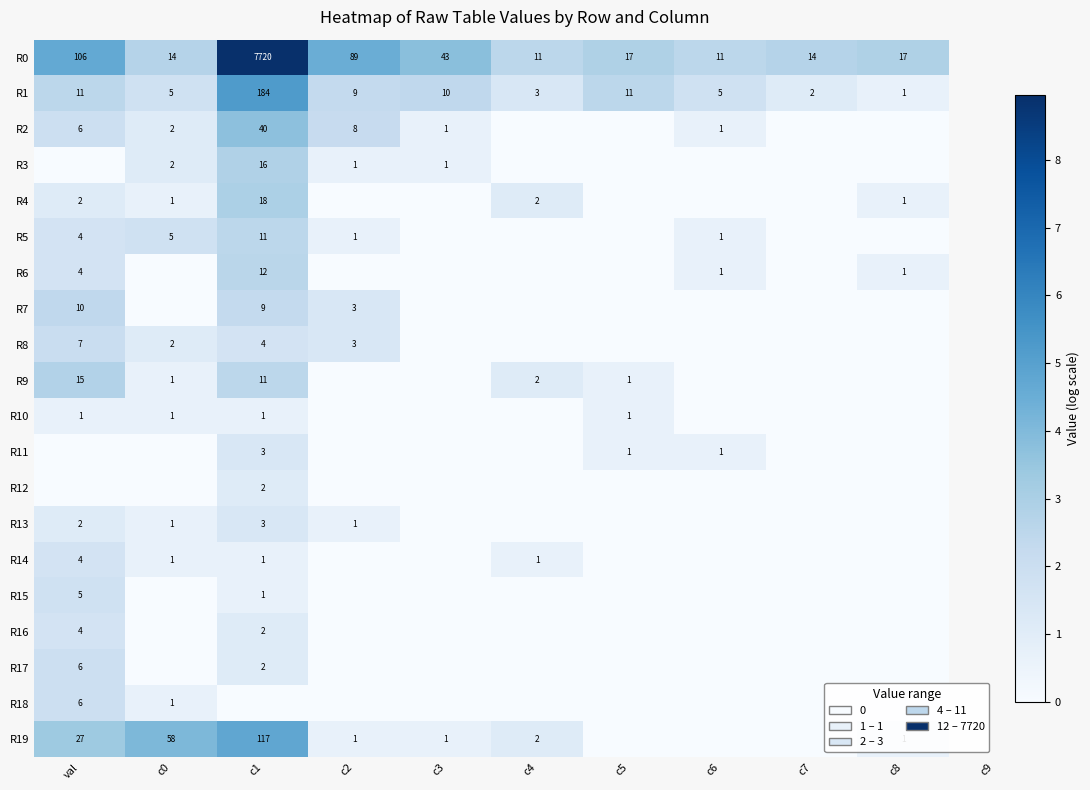

Count the number of data series in this chart.

20